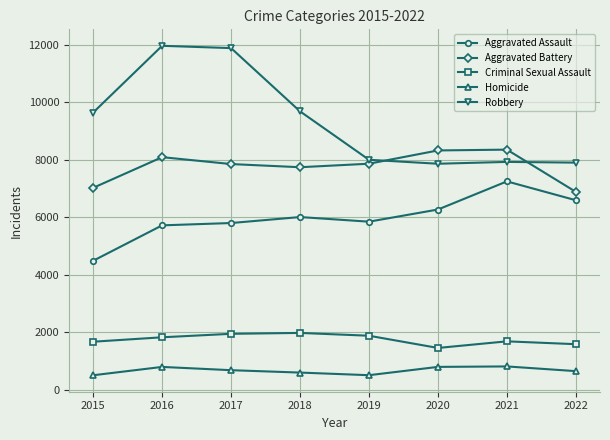

Is it true that Aggravated Battery equals 8085 at 2016?

True